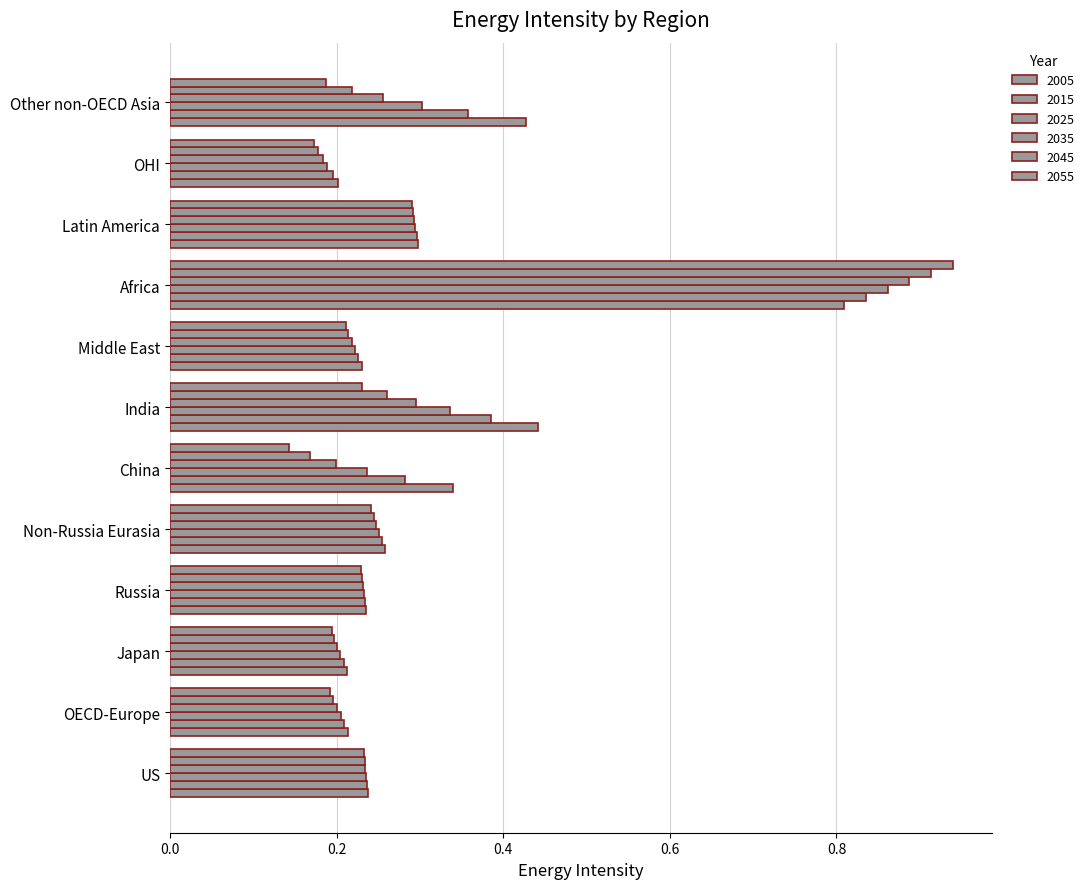

What is the label of the 3rd bar from the left?

Japan